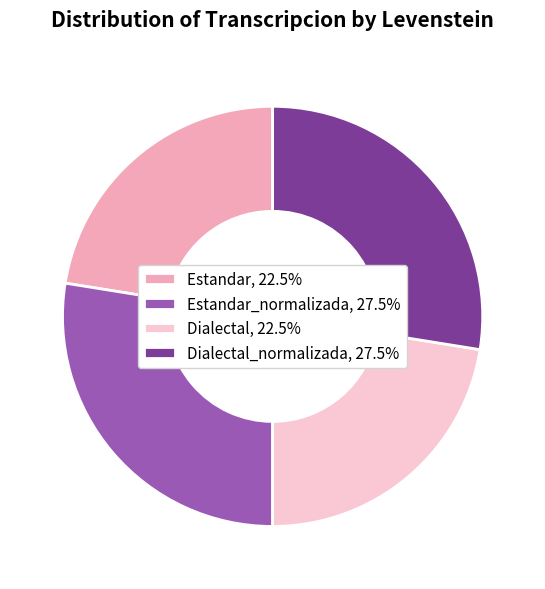

Does Dialectal, 22.5% represent more than half of the total?

No